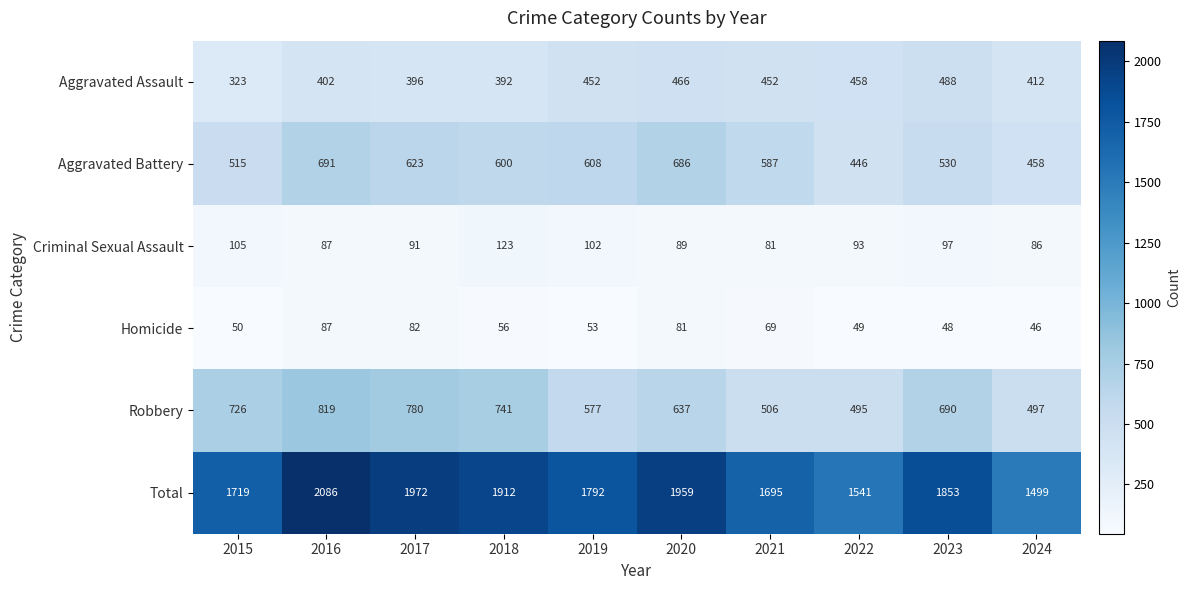

What is the minimum value shown in the chart?

46